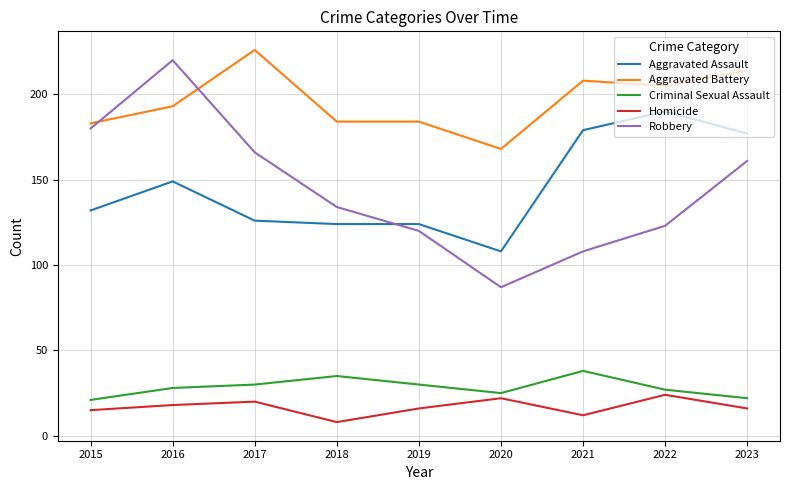

True or false: Homicide and Criminal Sexual Assault intersect in this chart.

False